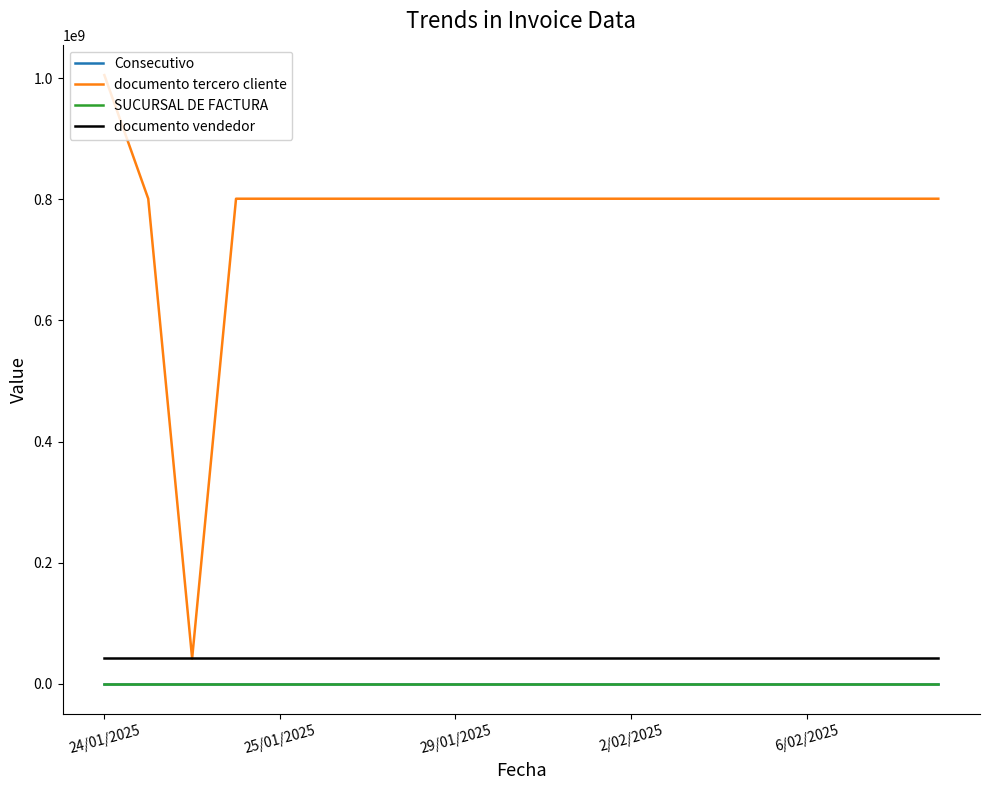

Which series has the largest total across all categories?

documento tercero cliente